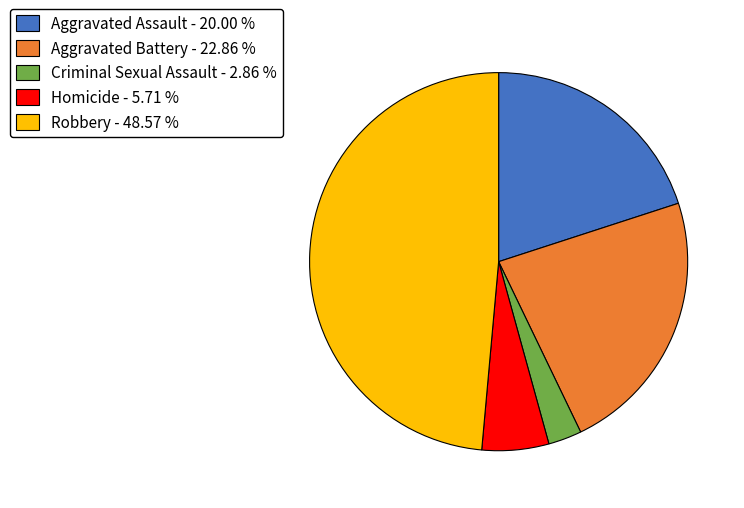

Count the number of slices in the pie.

5